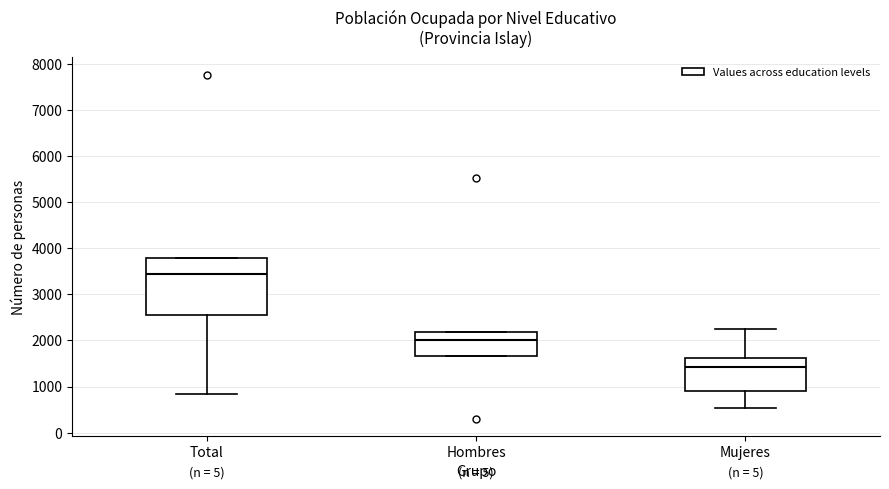

Which box has the highest median line?

Total